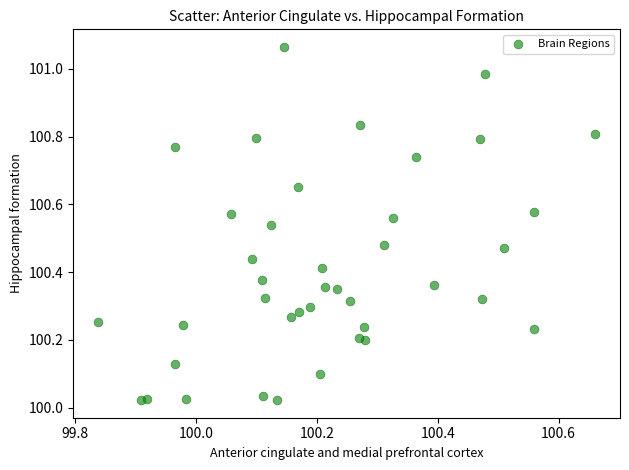

What is the range of Y values (max minus min)?

1.0